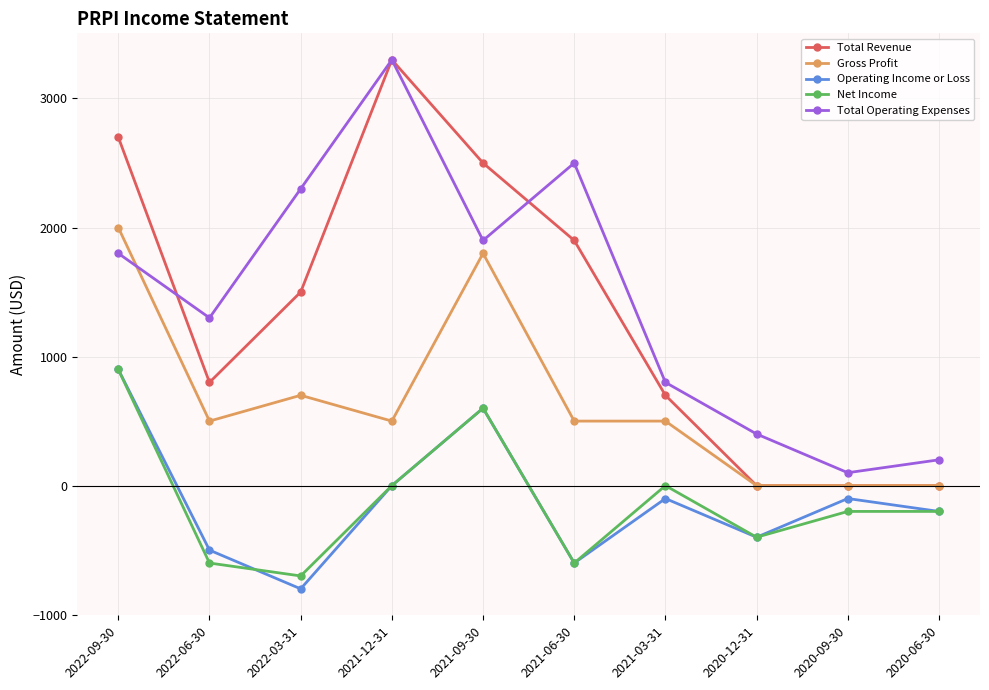

Reading left to right, extract all data points from this chart.

Total Revenue: 2700	800	1500	3300	2500	1900	700	0	0	0
Gross Profit: 2000	500	700	500	1800	500	500	0	0	0
Operating Income or Loss: 900	-500	-800	0	600	-600	-100	-400	-100	-200
Net Income: 900	-600	-700	0	600	-600	0	-400	-200	-200
Total Operating Expenses: 1800	1300	2300	3300	1900	2500	800	400	100	200